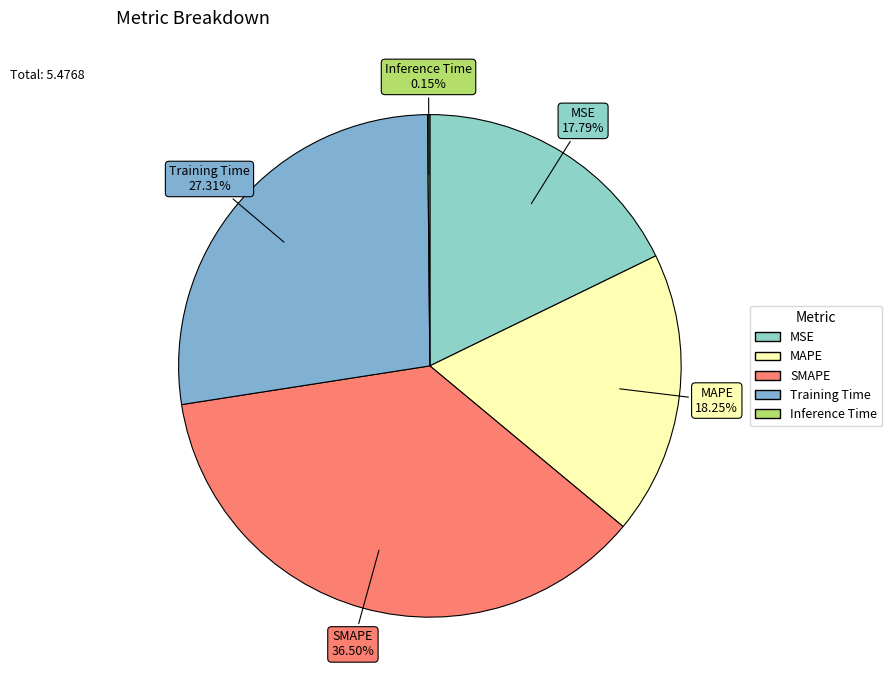

Does any single category account for the majority?

No